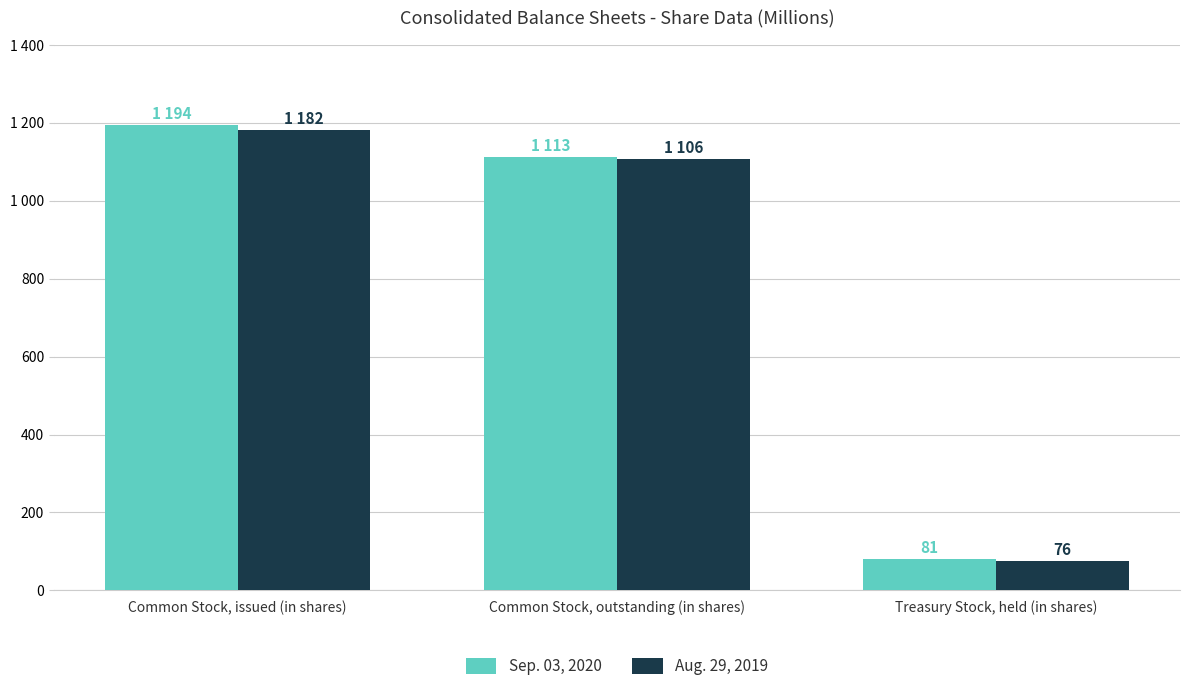

The Aug. 29, 2019 series shows 76 at Treasury Stock, held (in shares). True or false?

True